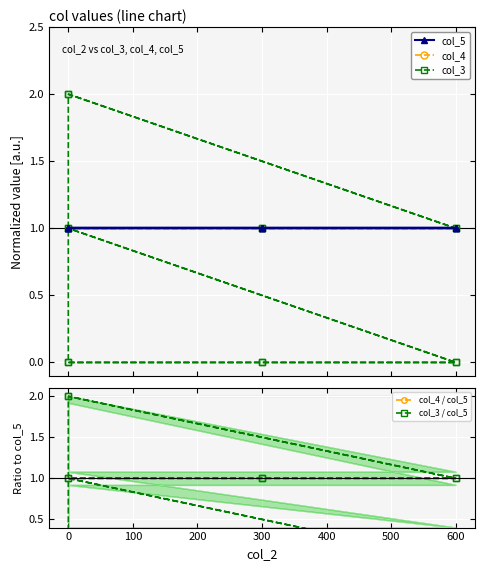

The value of col_3 at 300 is 0. True or false?

False